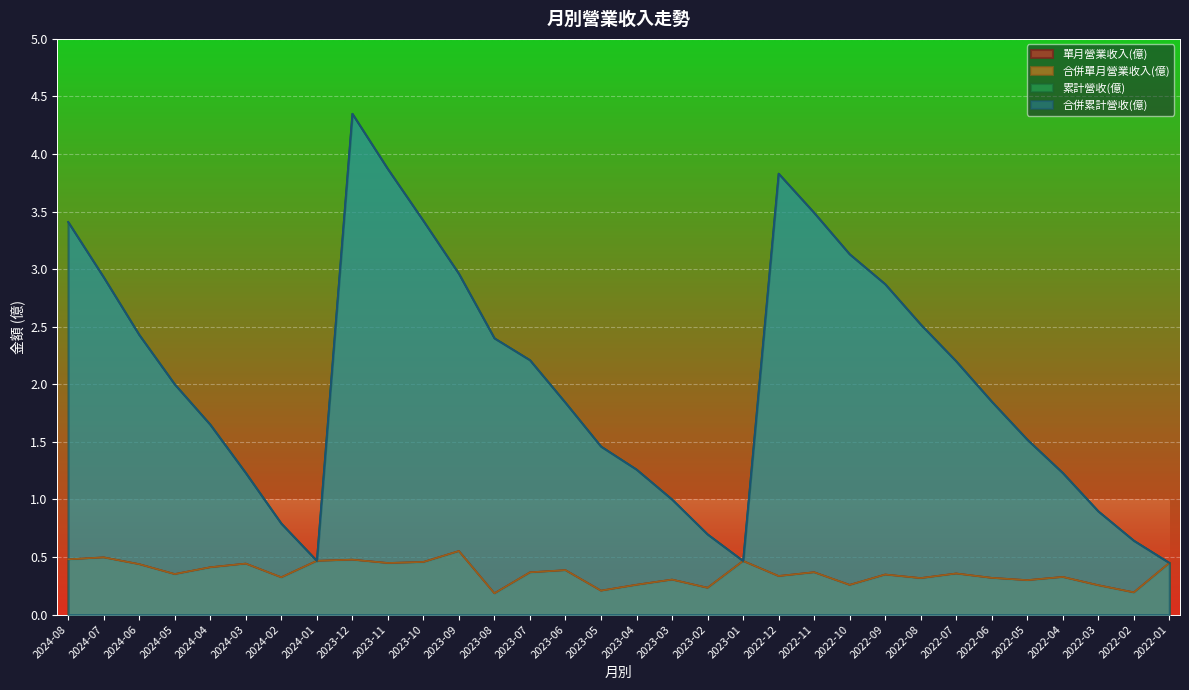

What is the label of the 1st point from the left?

2024-08